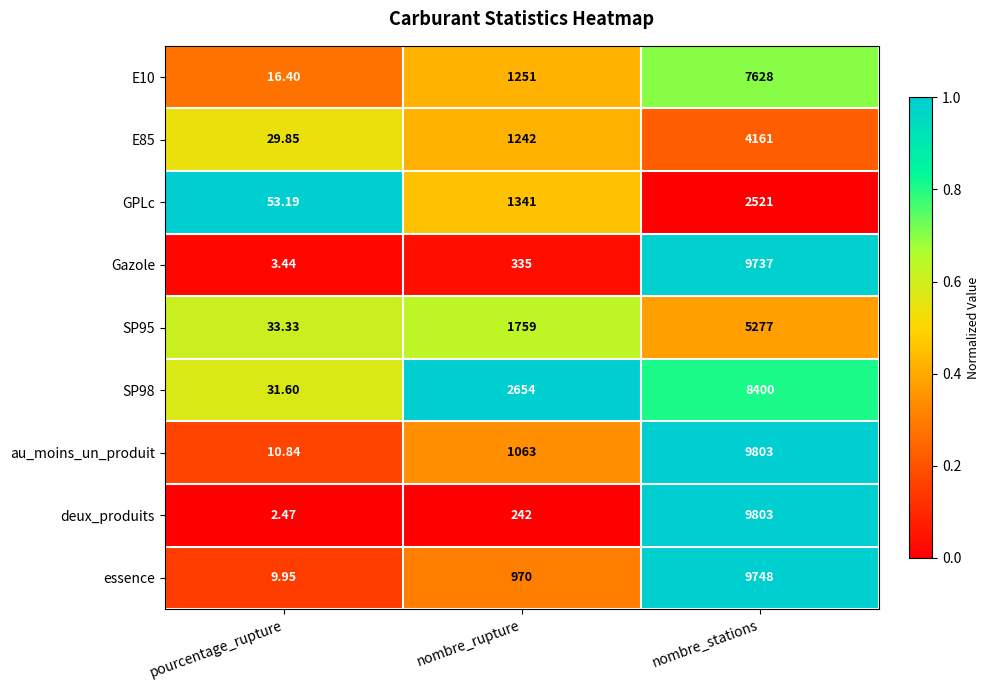

At which label is GPLc closest to 1287?

nombre_rupture